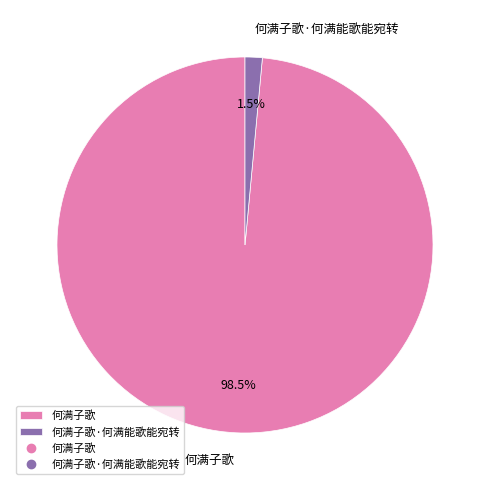

Rank the categories by value from lowest to highest.

何满子歌·何满能歌能宛转, 何满子歌